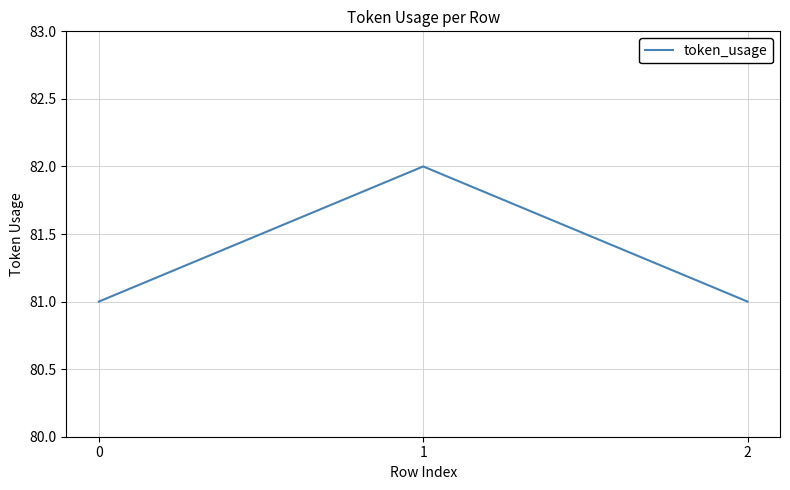

How many values are between 81 and 82?

3